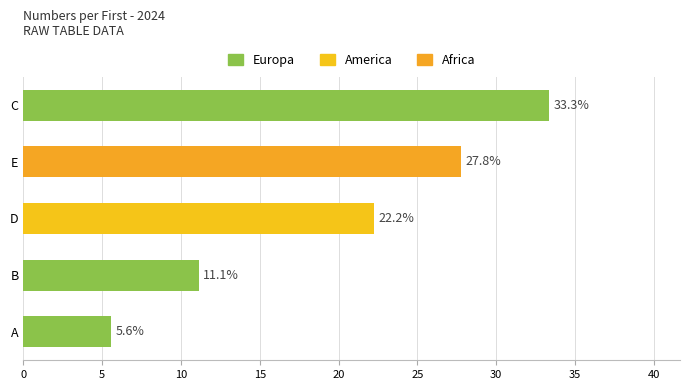

Are the bars horizontal?

Yes